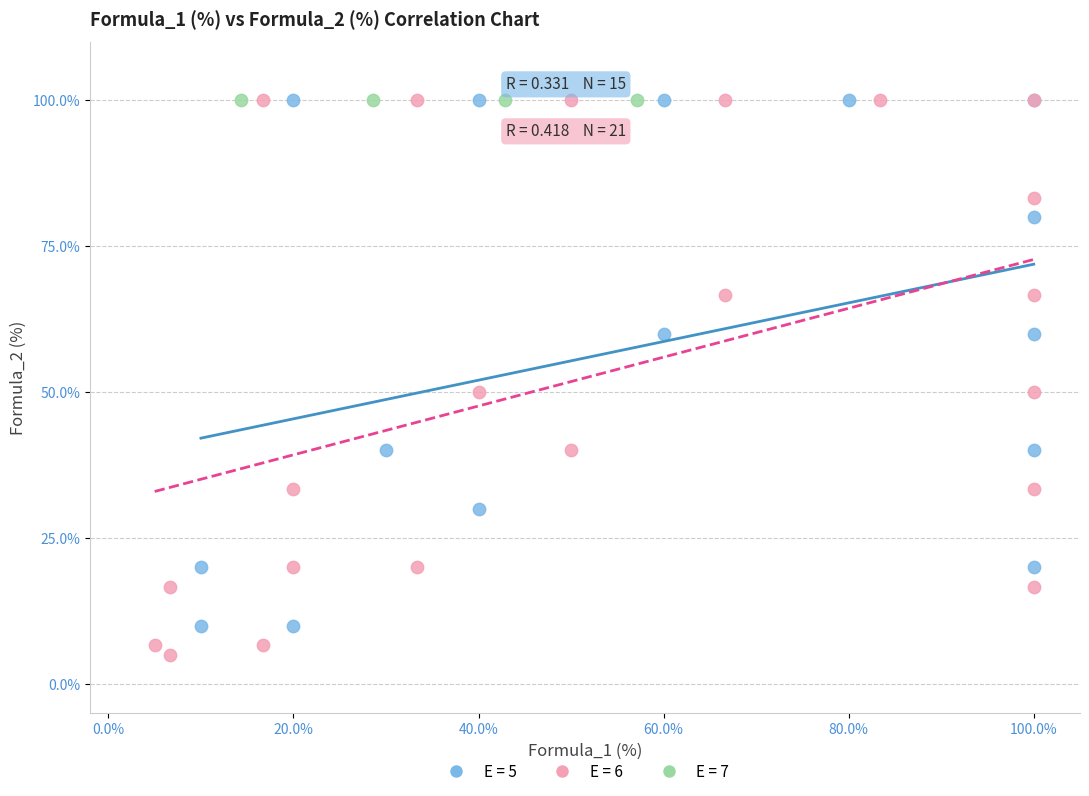

Which series reaches the minimum Y coordinate?

E = 6